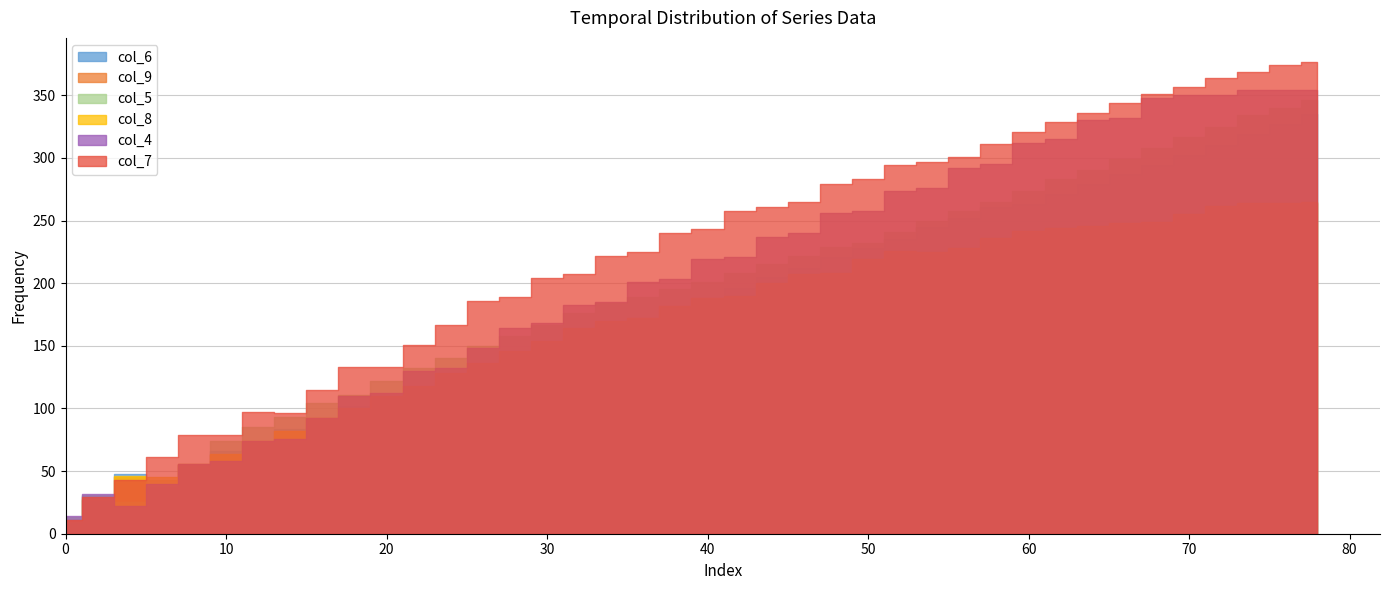

How many intersections are there between col_8 and col_4?

1